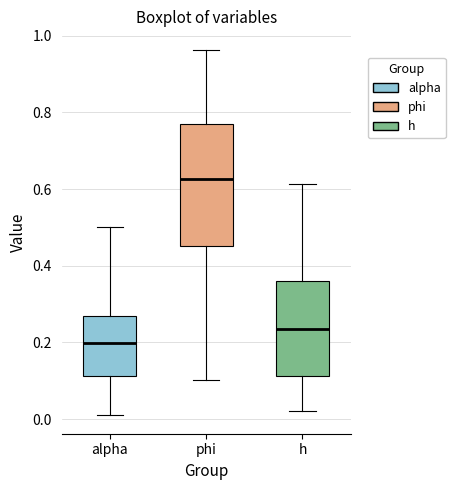

Comparing the boxes themselves (not the whiskers), which one is the tallest?

phi